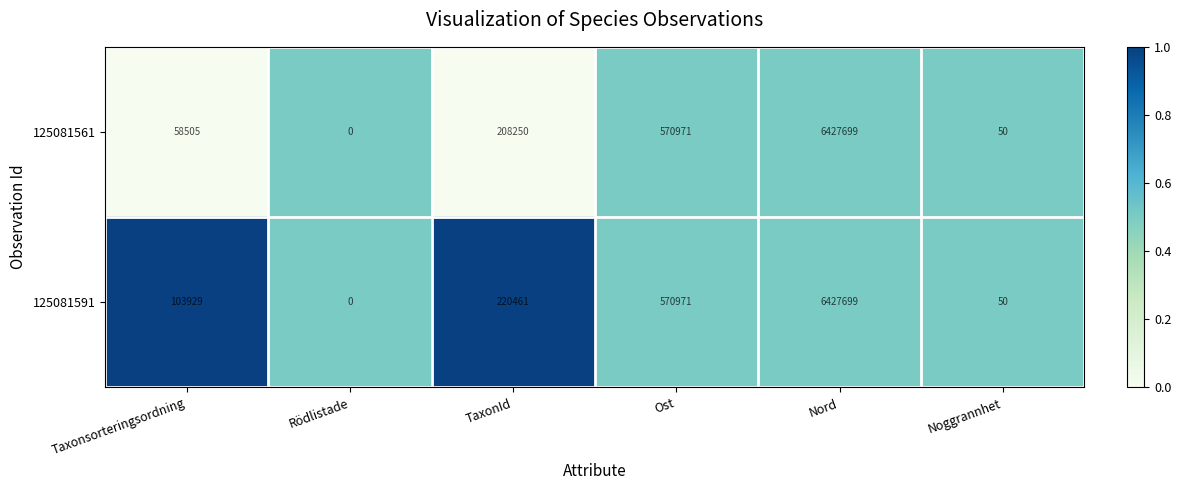

At TaxonId, list the series in order from smallest to largest.

125081561, 125081591